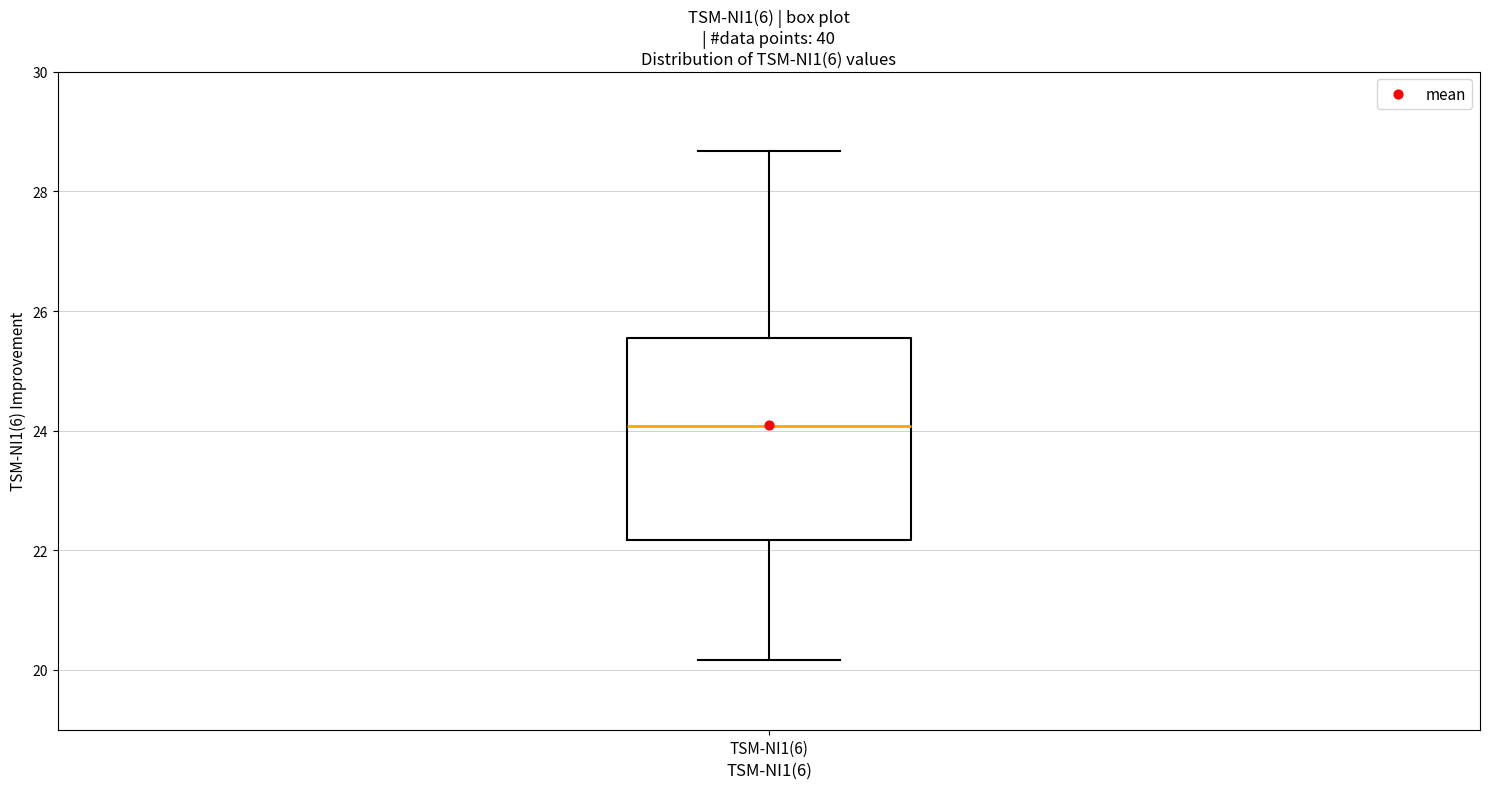

Where does the median line of the box for TSM-NI1(6) sit on the y-axis? The values are not printed on the chart, so give them approximately, as read against the axis.

24.0